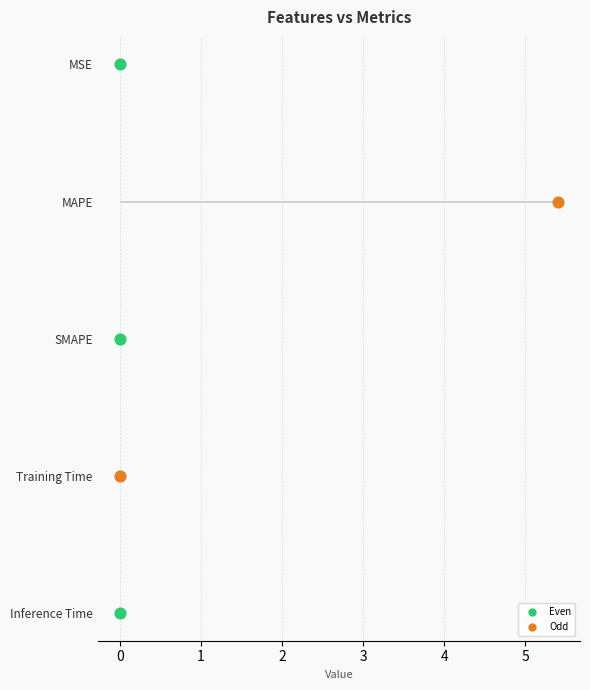

What is the change in value from MAPE to Training Time?

-5.4